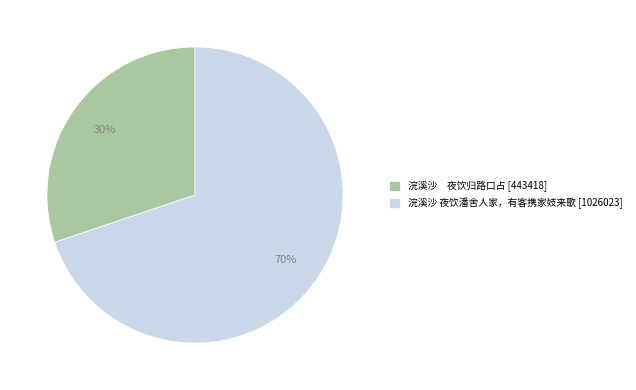

Which slice is the largest?

浣溪沙 夜饮潘舍人家，有客携家妓来歌